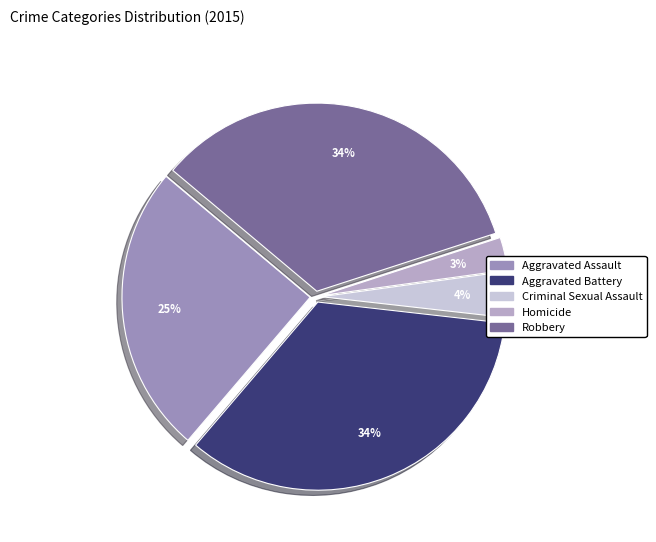

Is the sum of Aggravated Assault and Robbery greater than half?

Yes